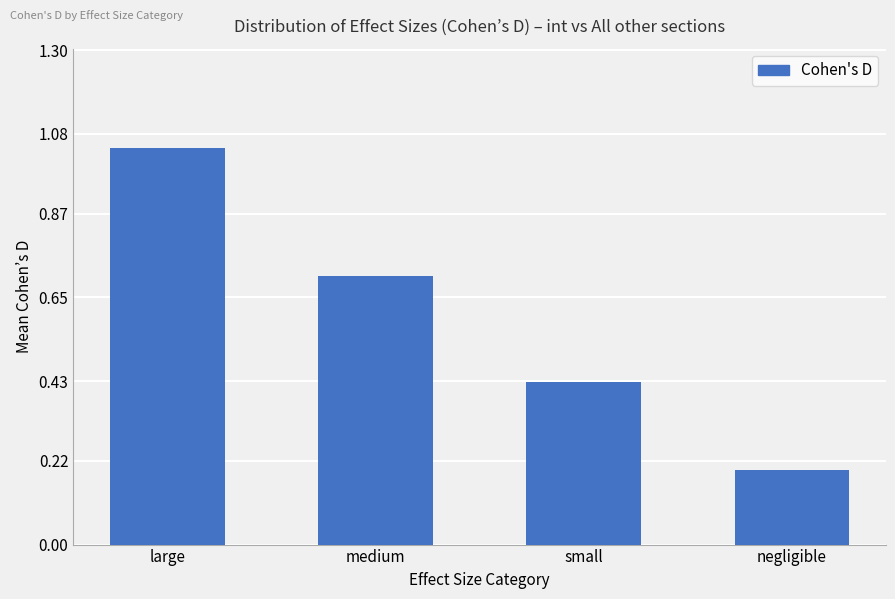

At which category does the chart reach its peak across all series?

large